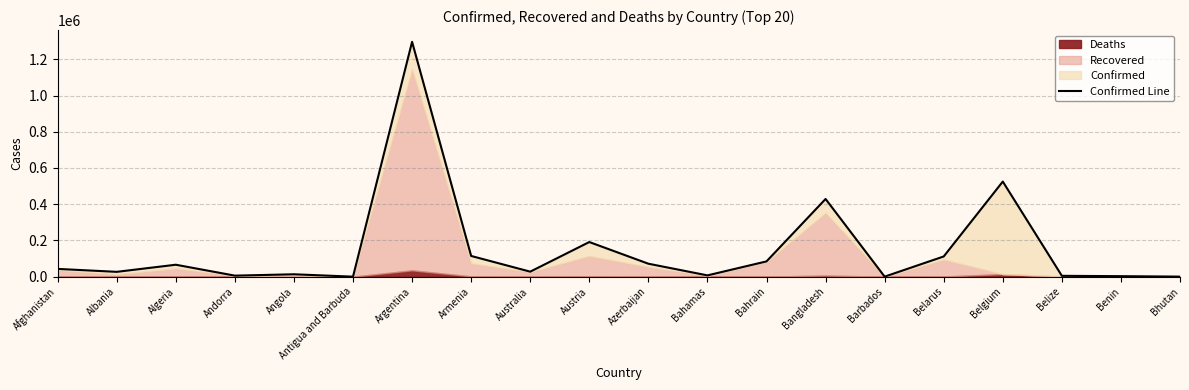

Rank the categories by value from lowest to highest.

Antigua and Barbuda, Barbados, Bhutan, Benin, Belize, Andorra, Bahamas, Angola, Albania, Australia, Afghanistan, Algeria, Azerbaijan, Bahrain, Belarus, Armenia, Austria, Bangladesh, Belgium, Argentina